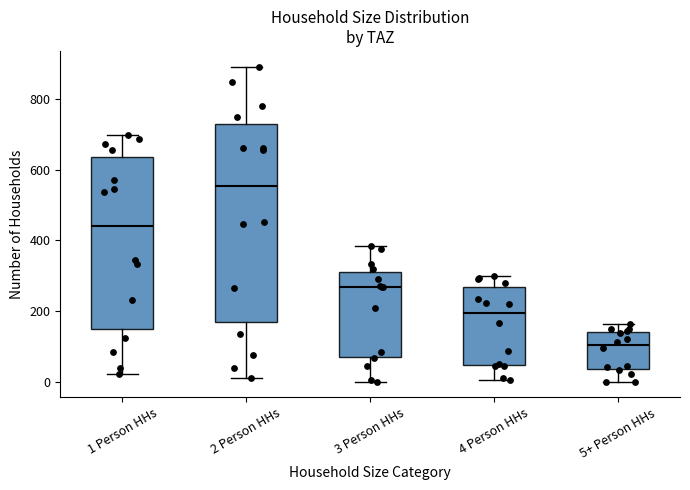

Where does the median line of the box for 1 Person HHs sit on the y-axis? The values are not printed on the chart, so give them approximately, as read against the axis.

440